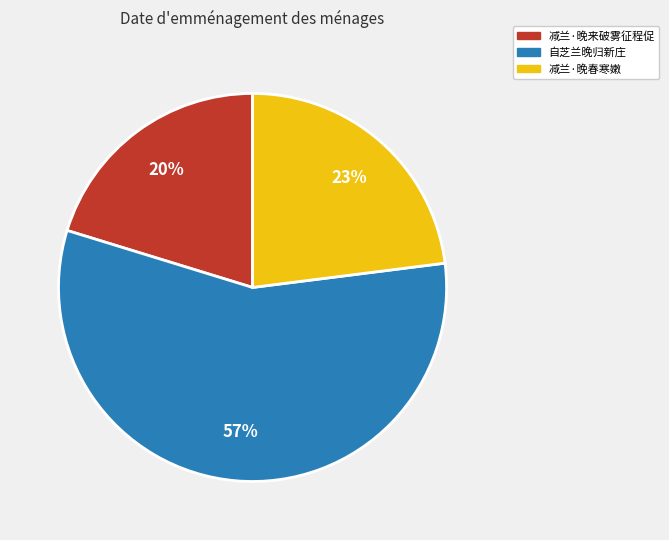

Is 减兰·晚春寒嫩 the majority of the pie?

No